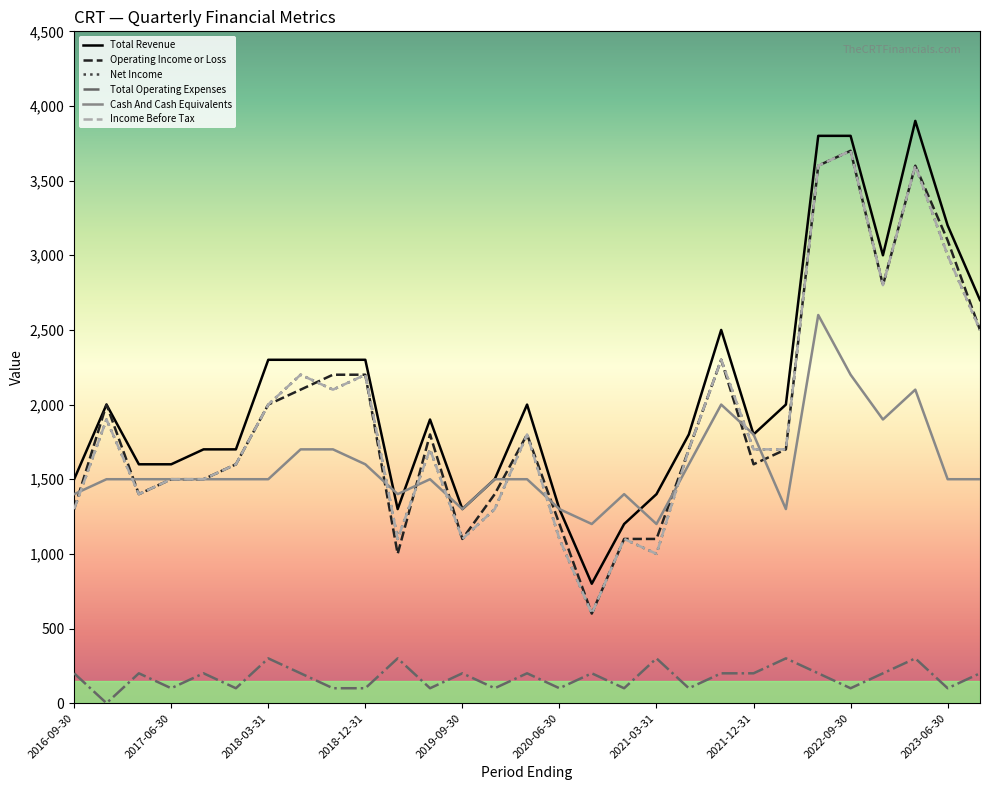

Is this an area chart (filled region under the line)?

No